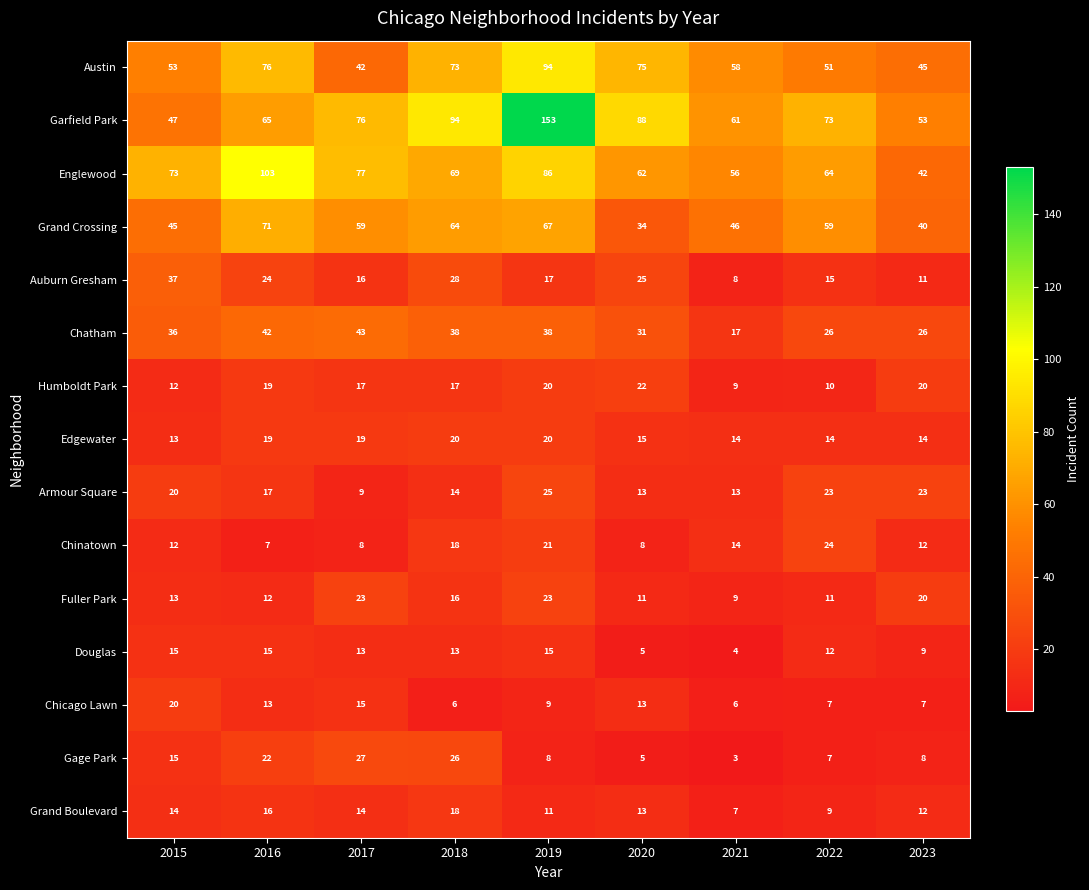

Where is Fuller Park nearest to the value 16?

2018